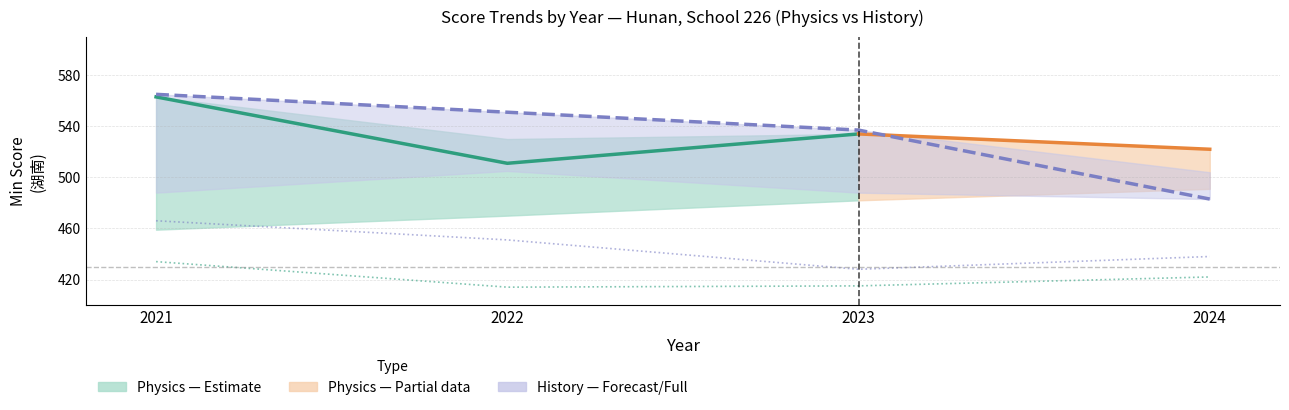

At which label does diff_physics first exceed 119?

2021